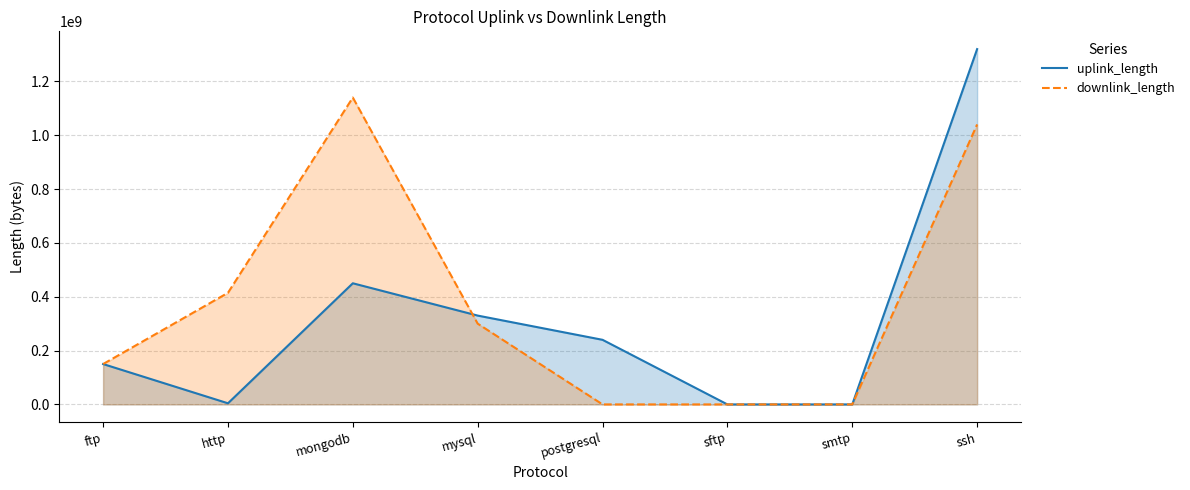

Which series ends up on top after the final intersection of downlink_length and uplink_length?

uplink_length